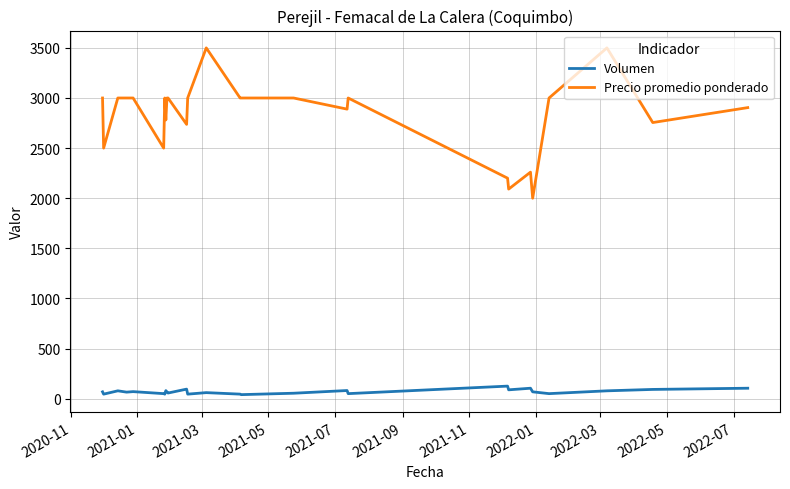

True or false: Volumen and Precio promedio ponderado intersect in this chart.

False